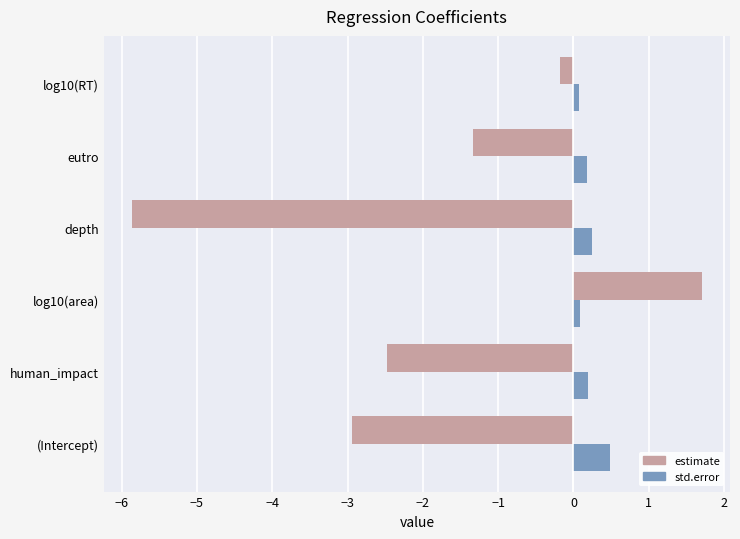

At which label is estimate closest to -2?

human_impact